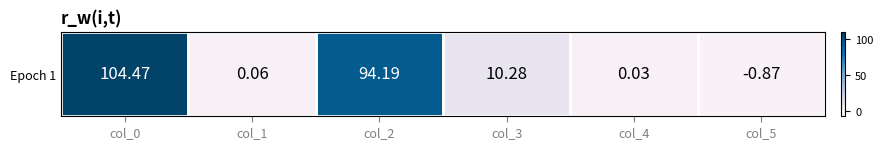

At which label does the data first exceed 10?

col_0